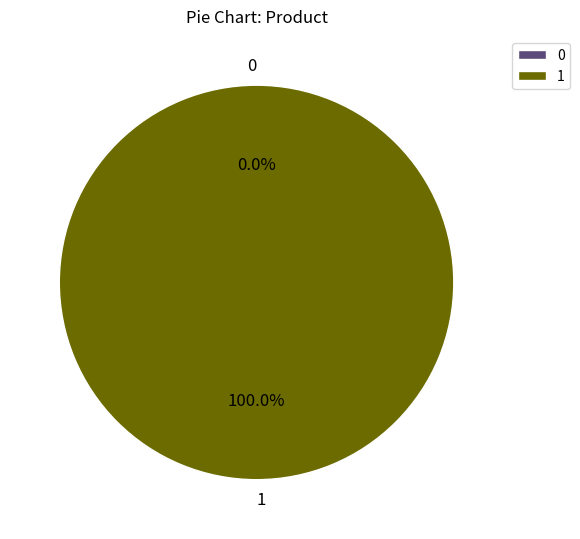

What percentage is the 1 slice, to the nearest percent?

100%